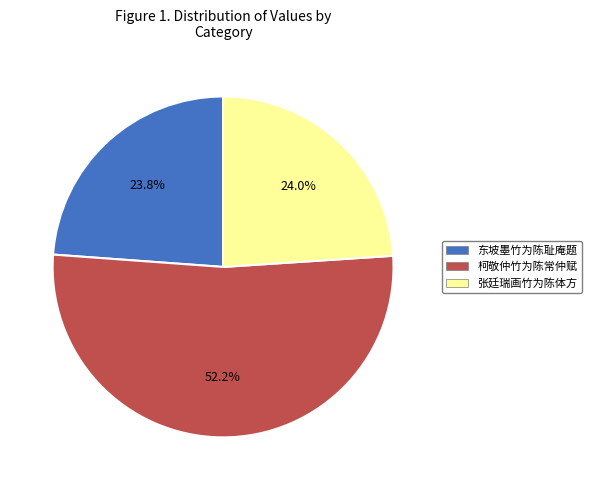

To the nearest percent, what is the difference between the 张廷瑞画竹为陈体方 and 柯敬仲竹为陈常仲赋 slice percentages?

28%